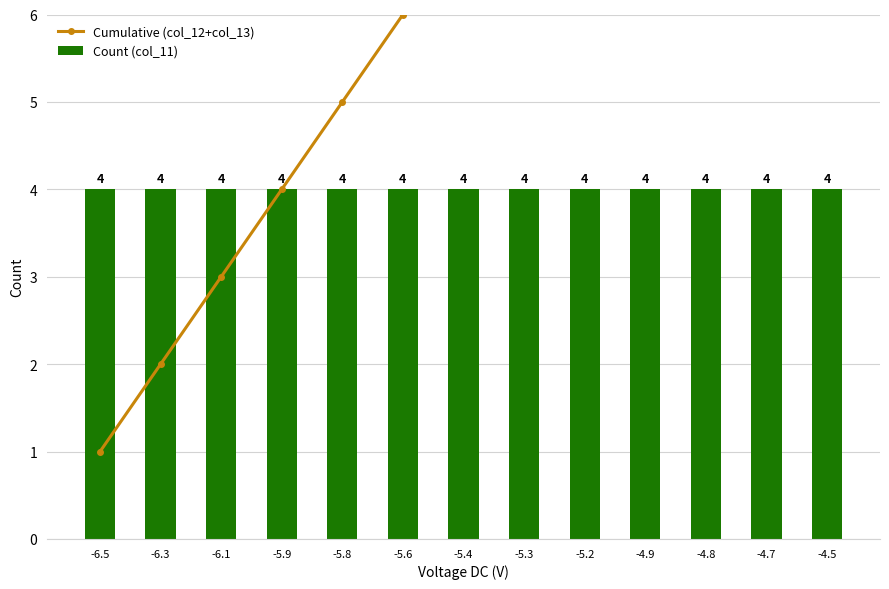

What is the sum of all Count (col_11) values?

52